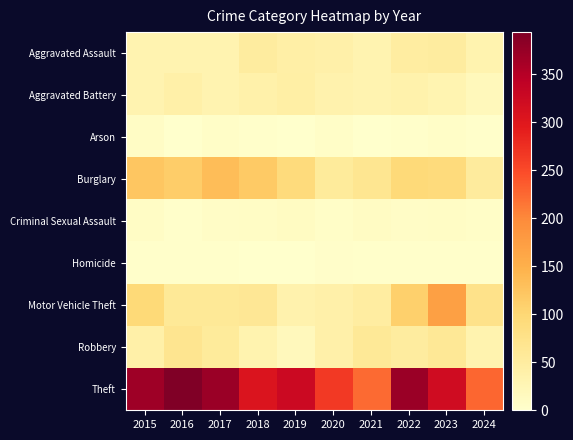

At which category is the sum across all series the highest?

2023